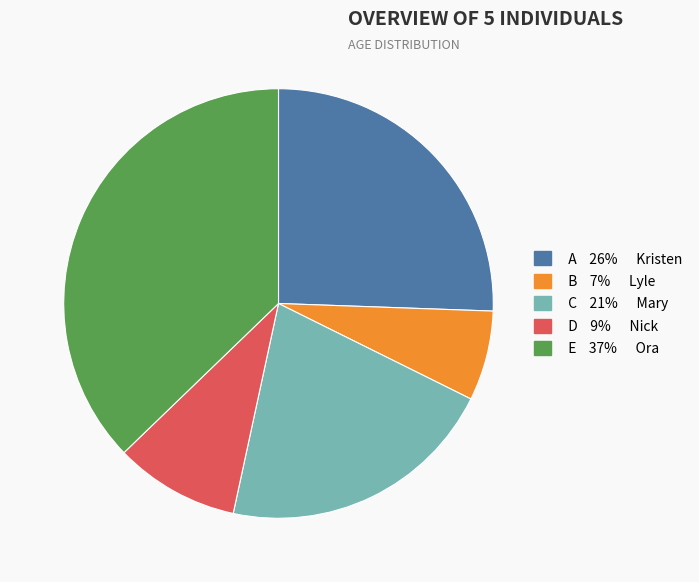

Is there a majority slice in this chart?

No